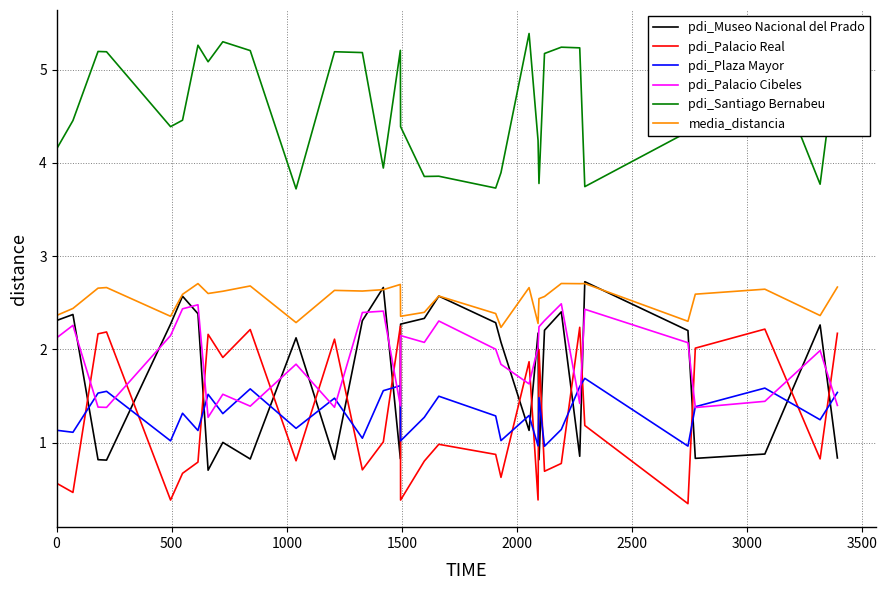

What is the maximum value shown in the chart?

5.4